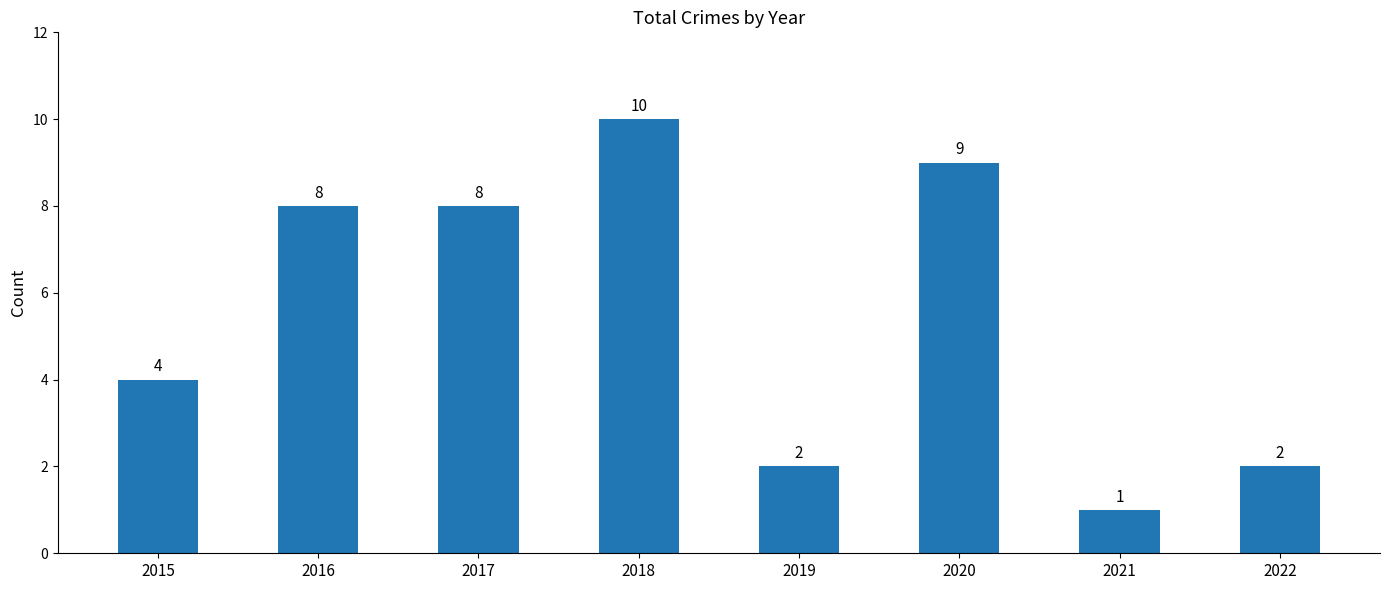

How many values are below 8?

4